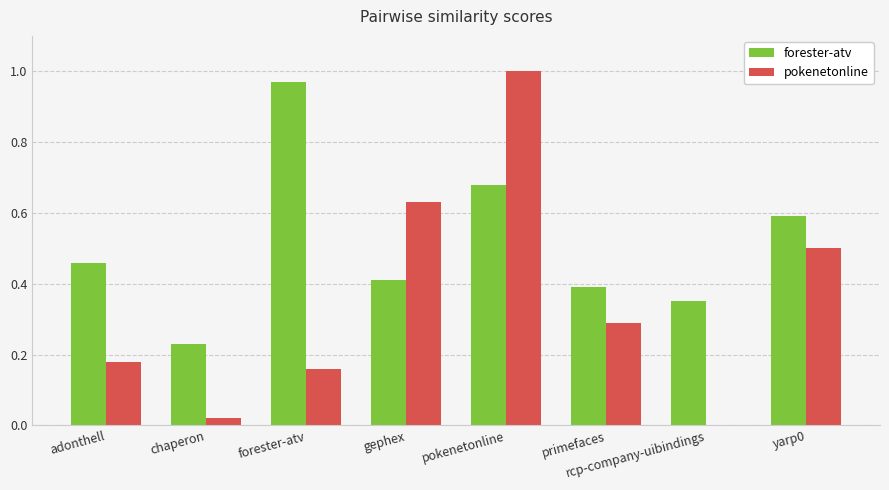

The value of pokenetonline at yarp0 is 0.1. True or false?

False